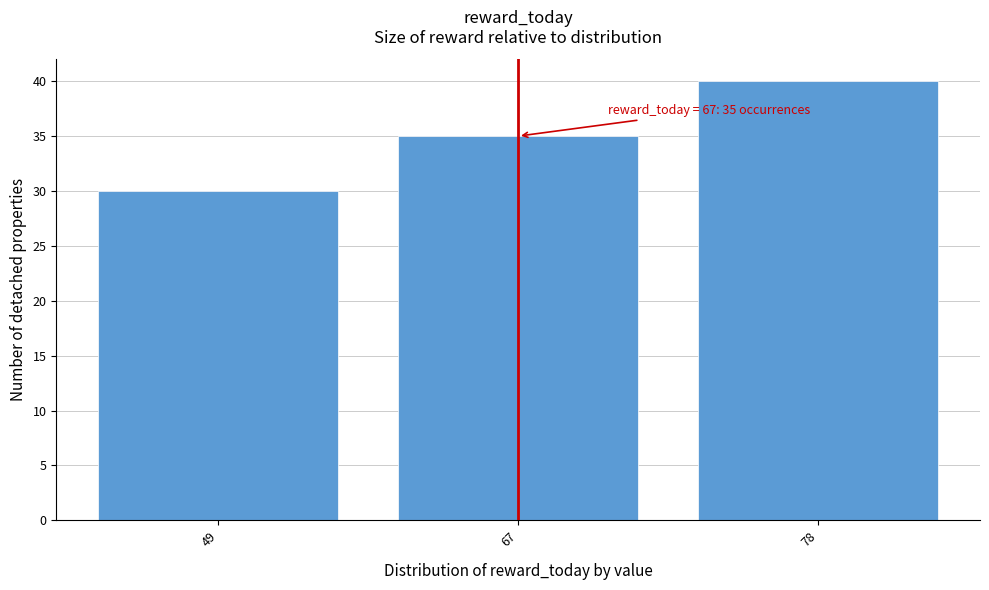

Reading right to left, what are all the values shown in this chart?

40	35	30